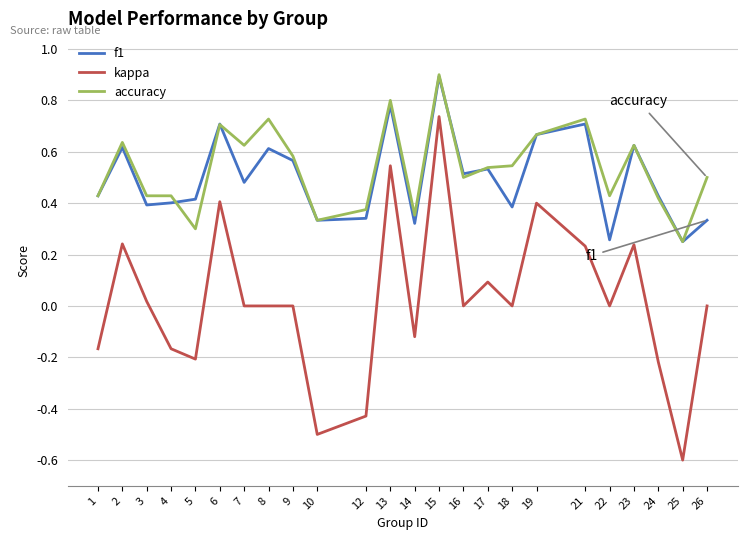

Which series has the largest range (max minus min)?

kappa